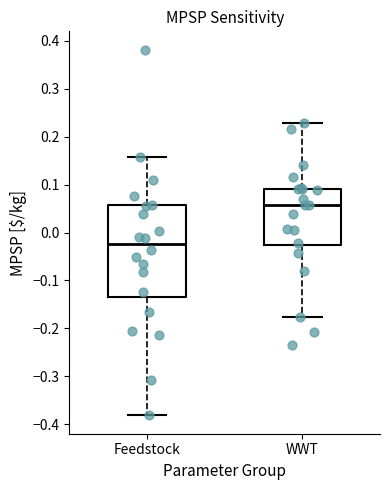

Reading left to right, transcribe this box plot: for each box, give where its median line is, the range the box spans, and where its two whiskers end, as read against the y-axis. The values are not printed on the chart, so give them approximately, as read against the axis.

Feedstock: median -0.02, box -0.13 to 0.06, whiskers -0.38 to 0.16
WWT: median 0.06, box -0.03 to 0.09, whiskers -0.18 to 0.23